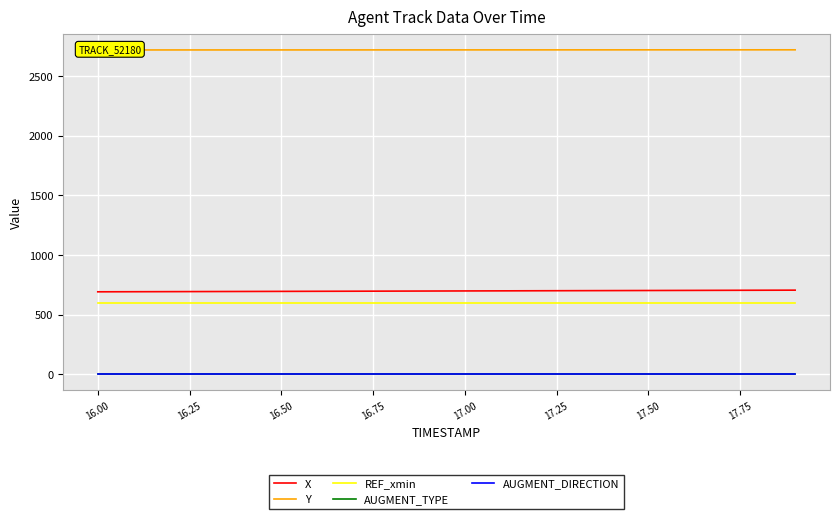

Is the value of AUGMENT_TYPE at 12 greater than the value of Y at 14?

No